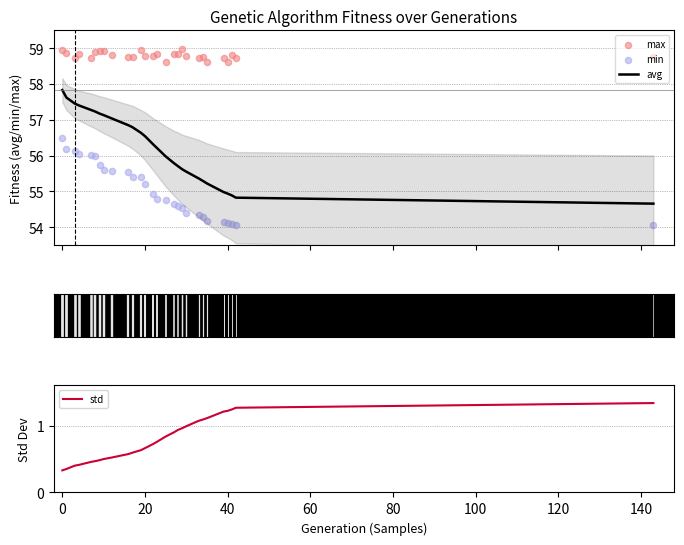

Which series contains the lowest Y value?

std